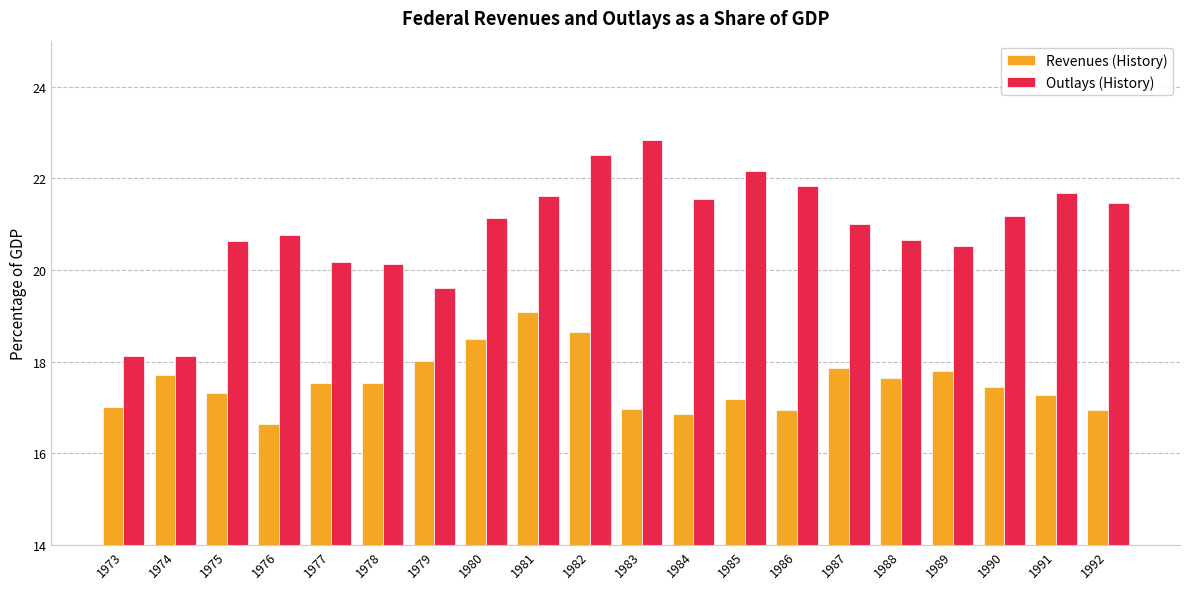

At which category is the sum across all series the highest?

1982